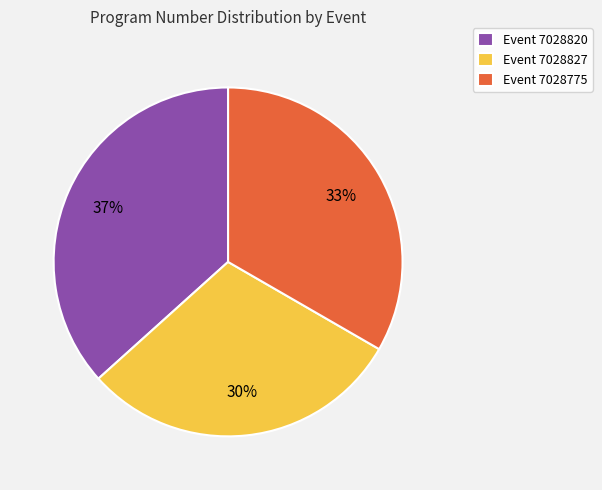

Which slice is the largest?

Event 7028820